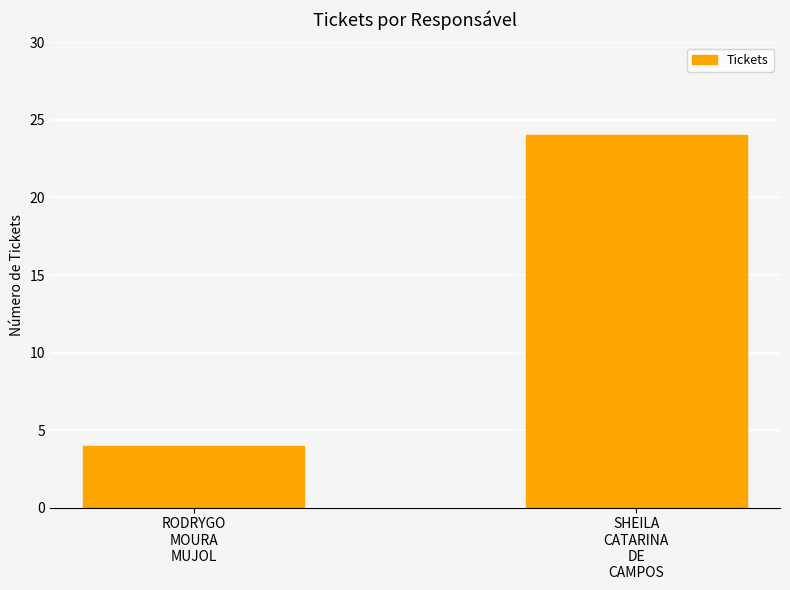

List the labels in order of value, smallest first.

RODRYGO
MOURA
MUJOL, SHEILA
CATARINA
DE
CAMPOS